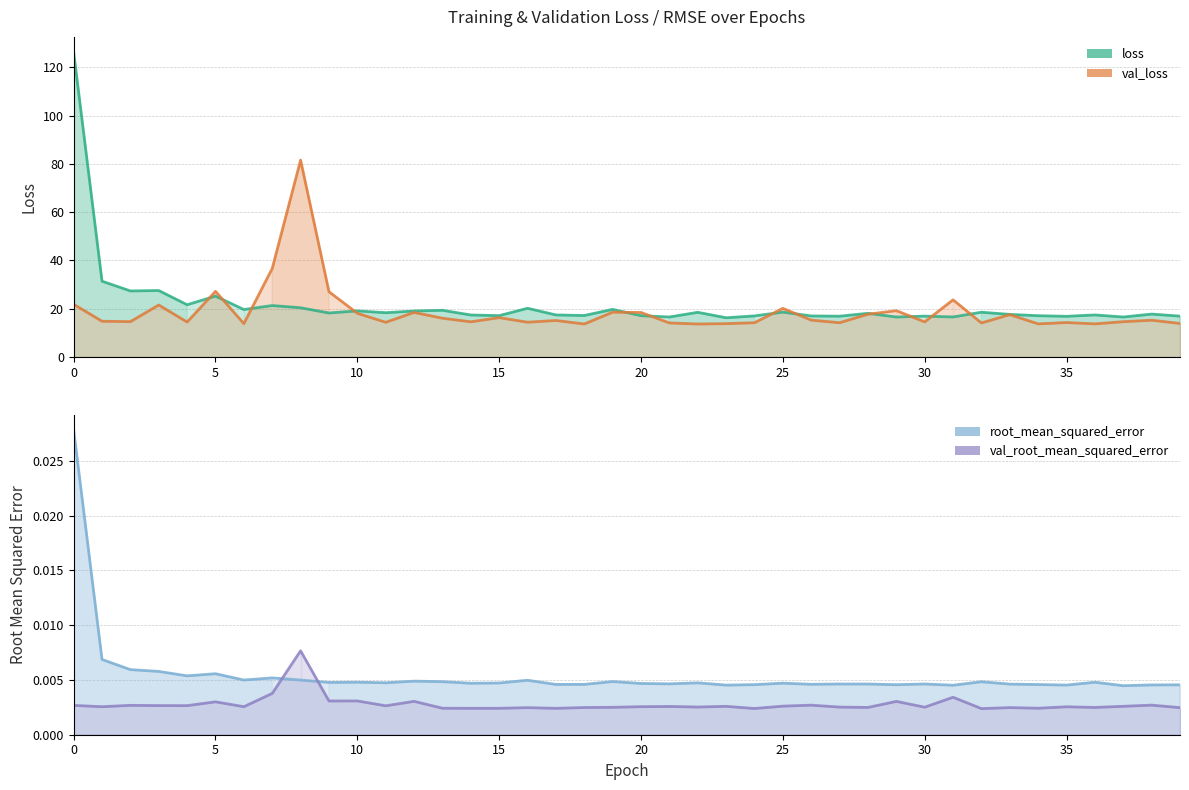

True or false: val_loss has more than 2 points higher than both neighbors.

True